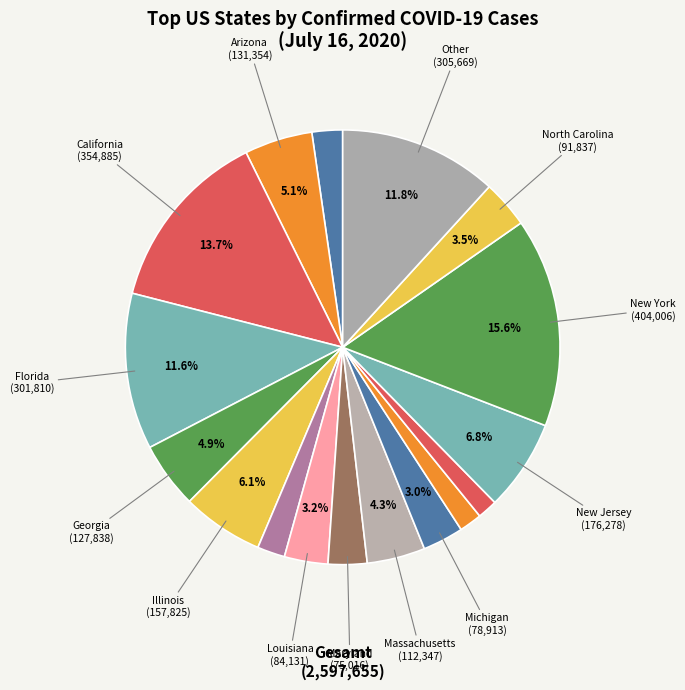

Is there any slice that represents more than half of the pie?

No